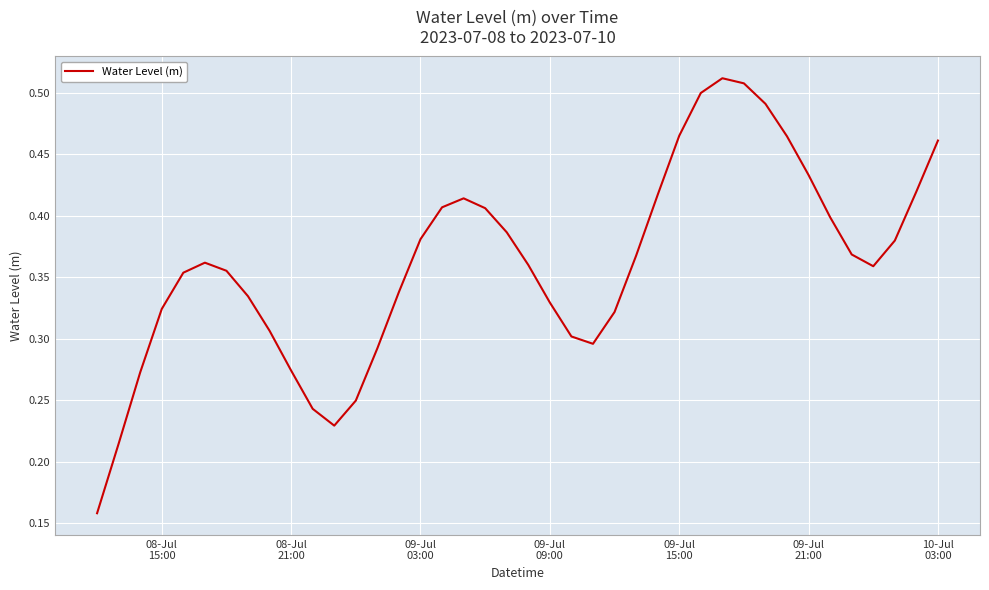

How many points are lower than both their immediate neighbors (excluding endpoints)?

3